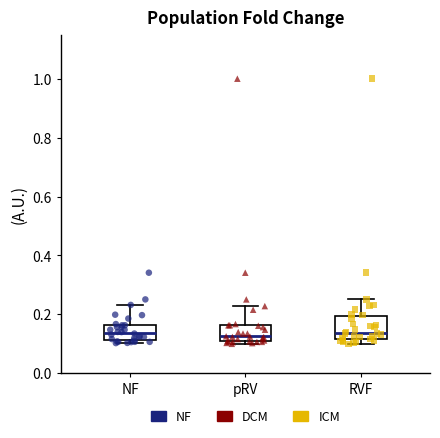

Reading left to right, read every box against the y-axis: the position of its median line, the range the box covers, and the ends of its whiskers. The values are not printed on the chart, so give them approximately, as read against the axis.

NF: median 0.14, box 0.12 to 0.16, whiskers 0.10 to 0.24
pRV: median 0.12, box 0.10 to 0.16, whiskers 0.10 (just below the box's lower edge) to 0.22
RVF: median 0.14, box 0.12 to 0.20, whiskers 0.10 to 0.26